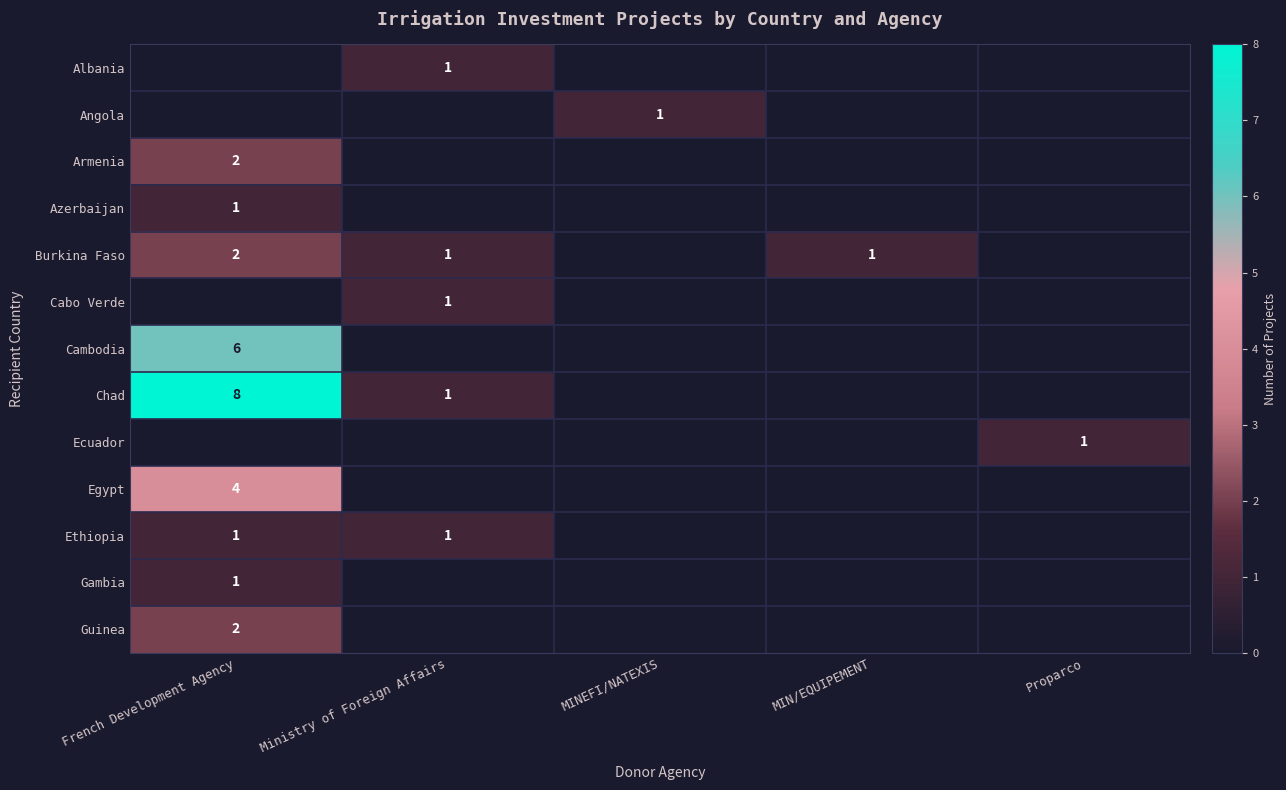

Is it true that Armenia equals 1 at French Development Agency?

False